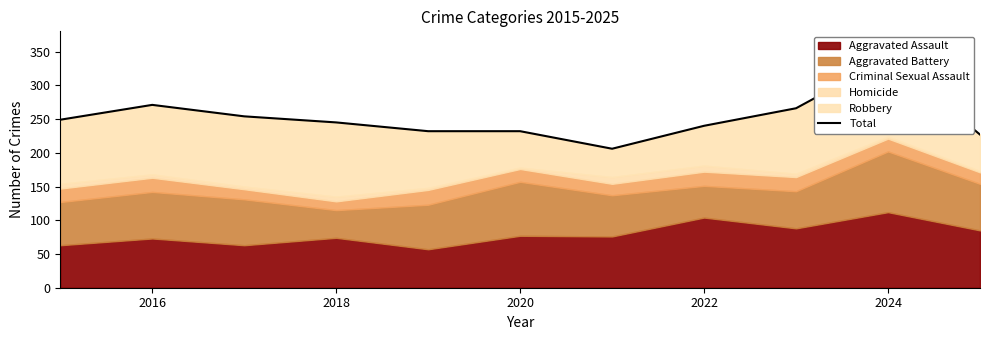

Read the value at 2022.

240